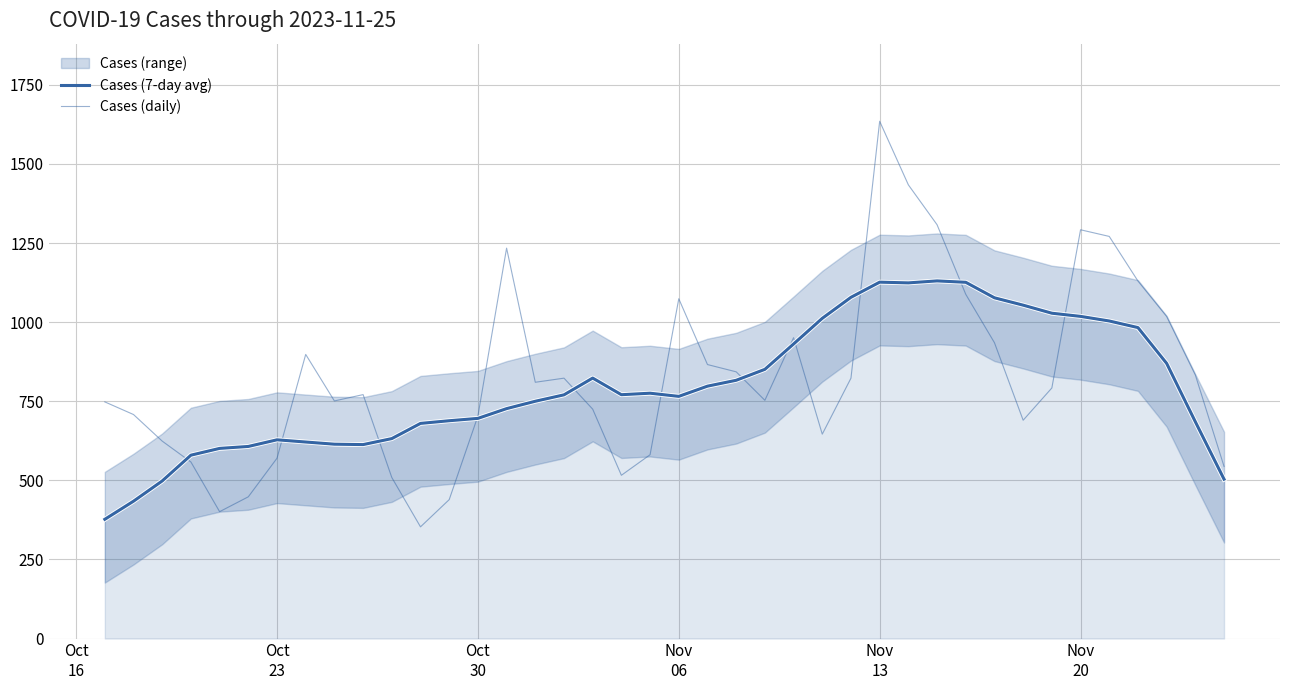

How many times do Cases (7-day avg) and Cases (daily) cross each other?

12